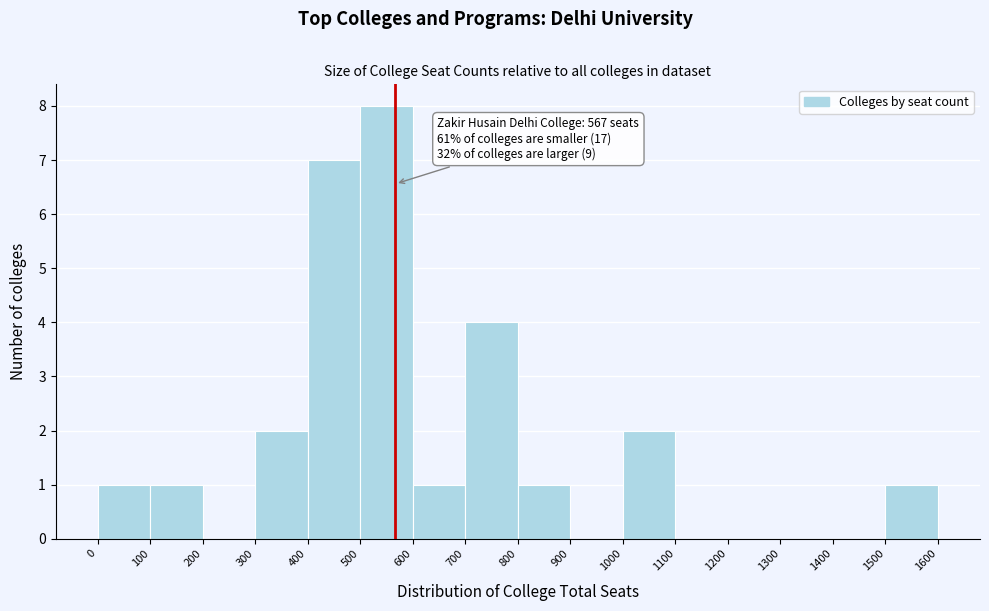

Over which range of the x-axis is the bar tallest?

500 to 600